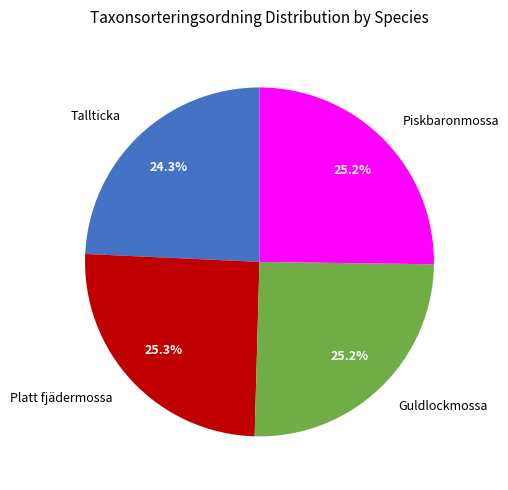

Does Tallticka represent more than half of the total?

No